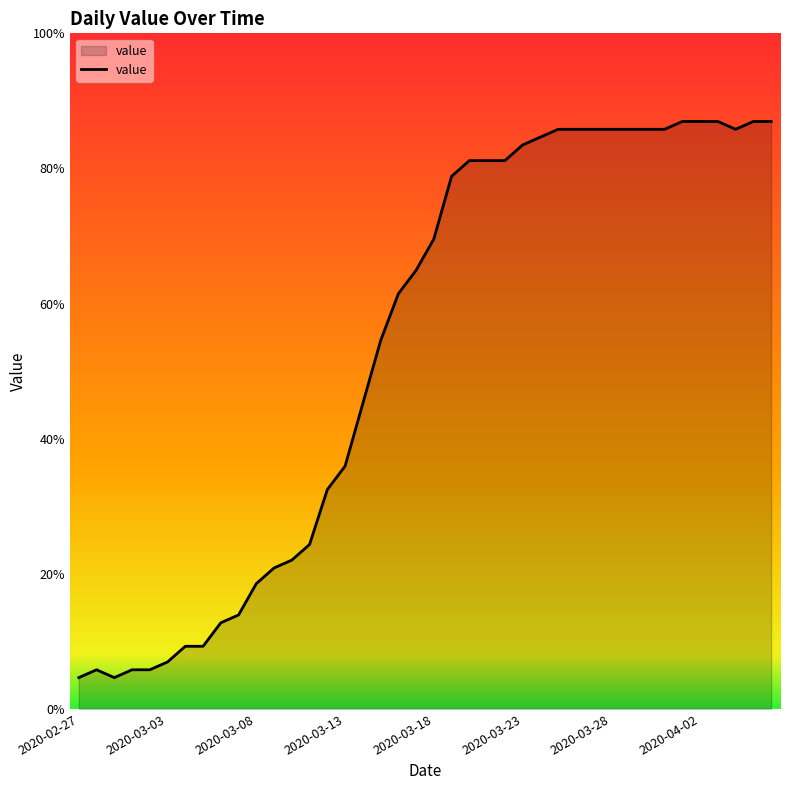

Does the chart display data point markers on the line(s)?

No